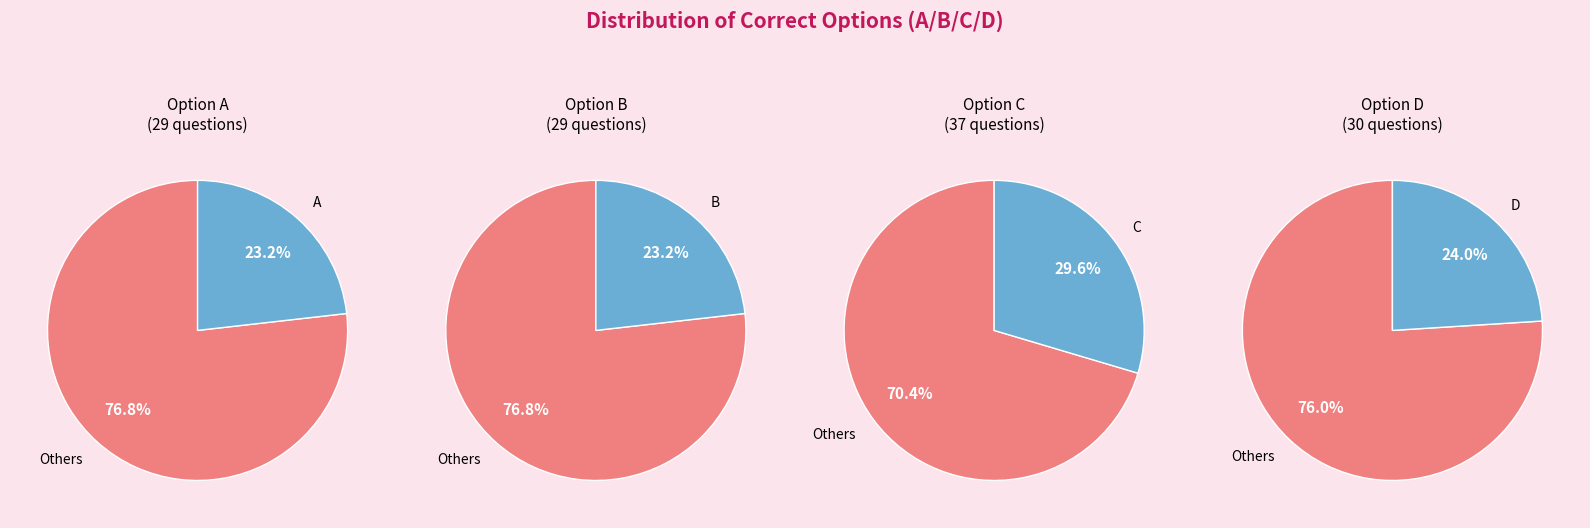

Is C the majority of the pie?

No